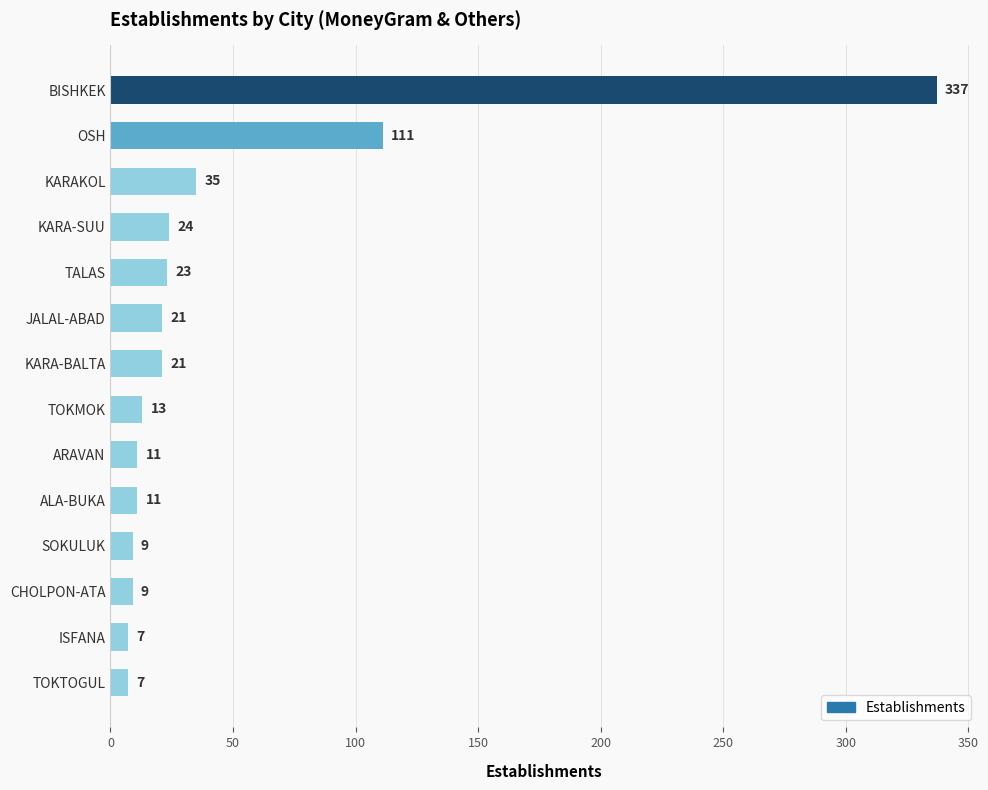

Reading bottom to top, list all the values displayed in this chart.

TOKTOGUL=7	ISFANA=7	CHOLPON-ATA=9	SOKULUK=9	ALA-BUKA=11	ARAVAN=11	TOKMOK=13	KARA-BALTA=21	JALAL-ABAD=21	TALAS=23	KARA-SUU=24	KARAKOL=35	OSH=111	BISHKEK=337